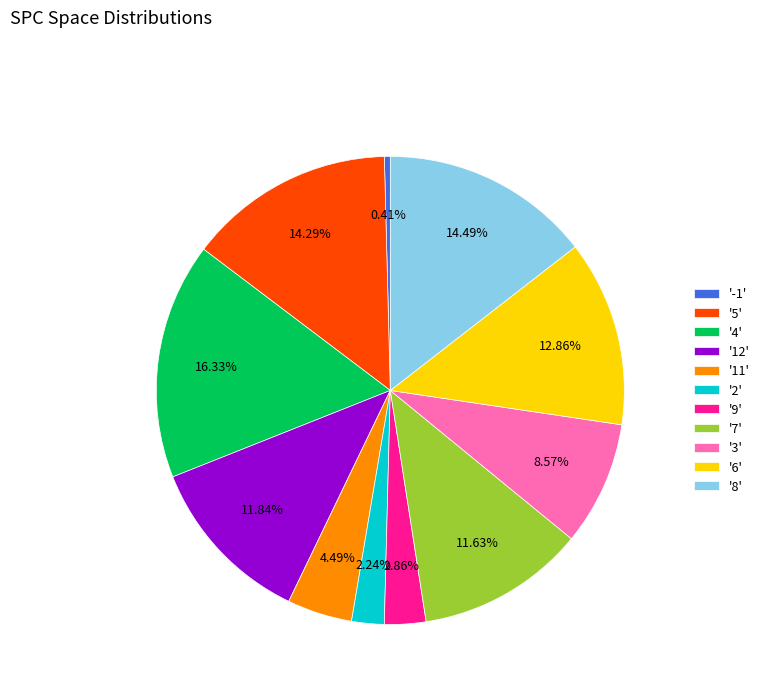

Is the sum of '4' and '5' greater than half?

No